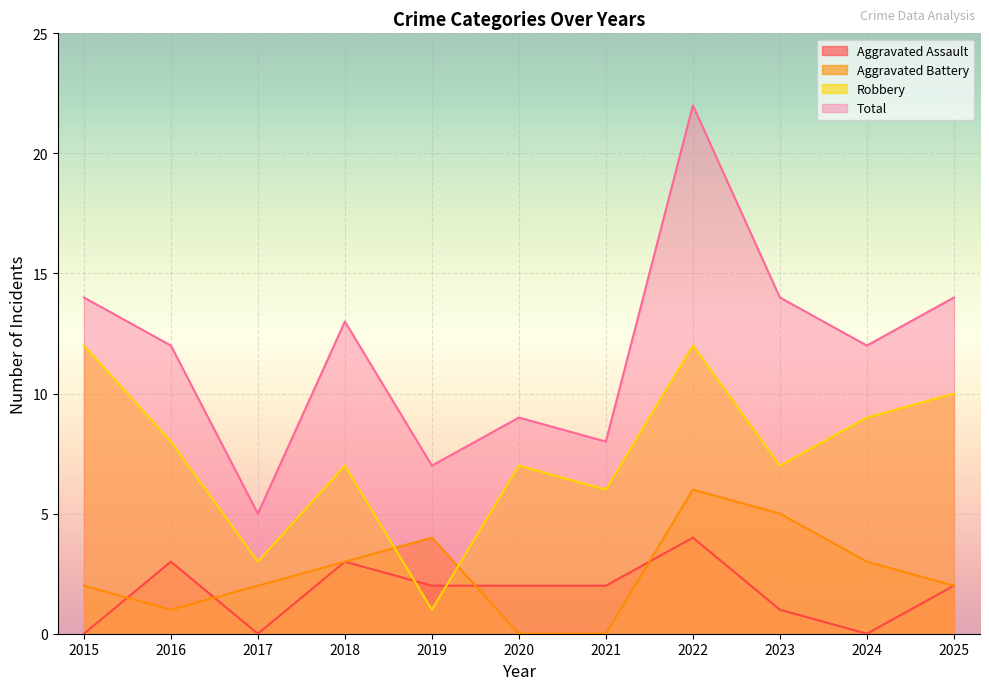

What are all the series names shown in the legend?

Aggravated Assault, Aggravated Battery, Robbery, Total